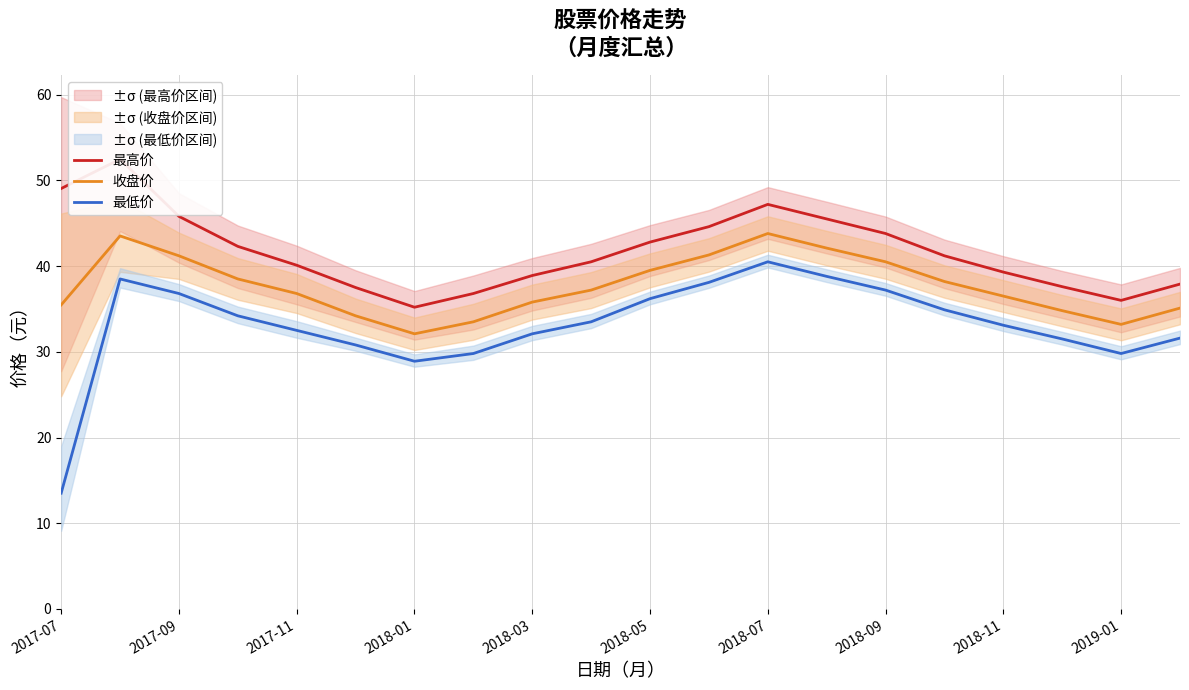

The value of 最低价 at 2018-11 is 33.1. True or false?

True